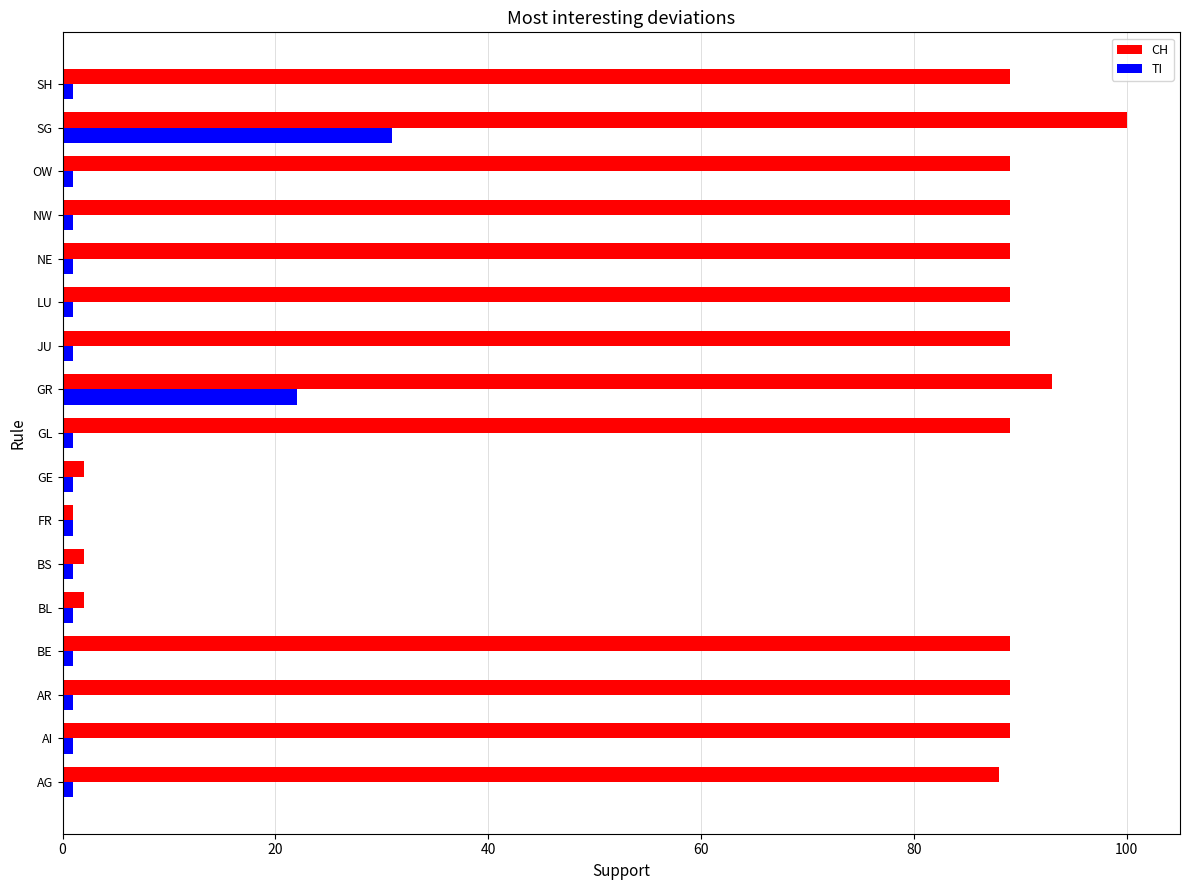

Which series has the largest total across all categories?

CH